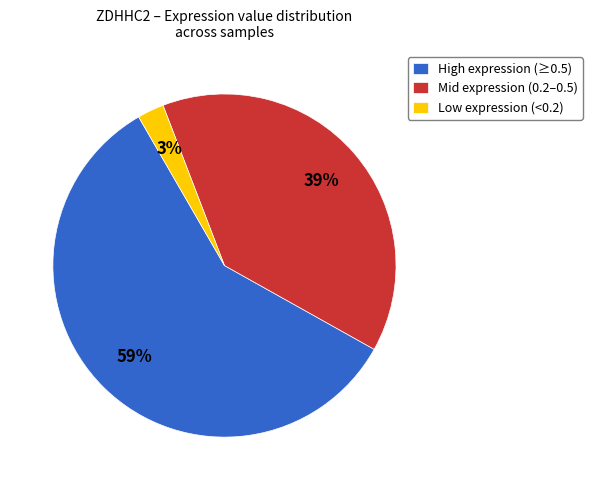

Is there a majority slice in this chart?

Yes